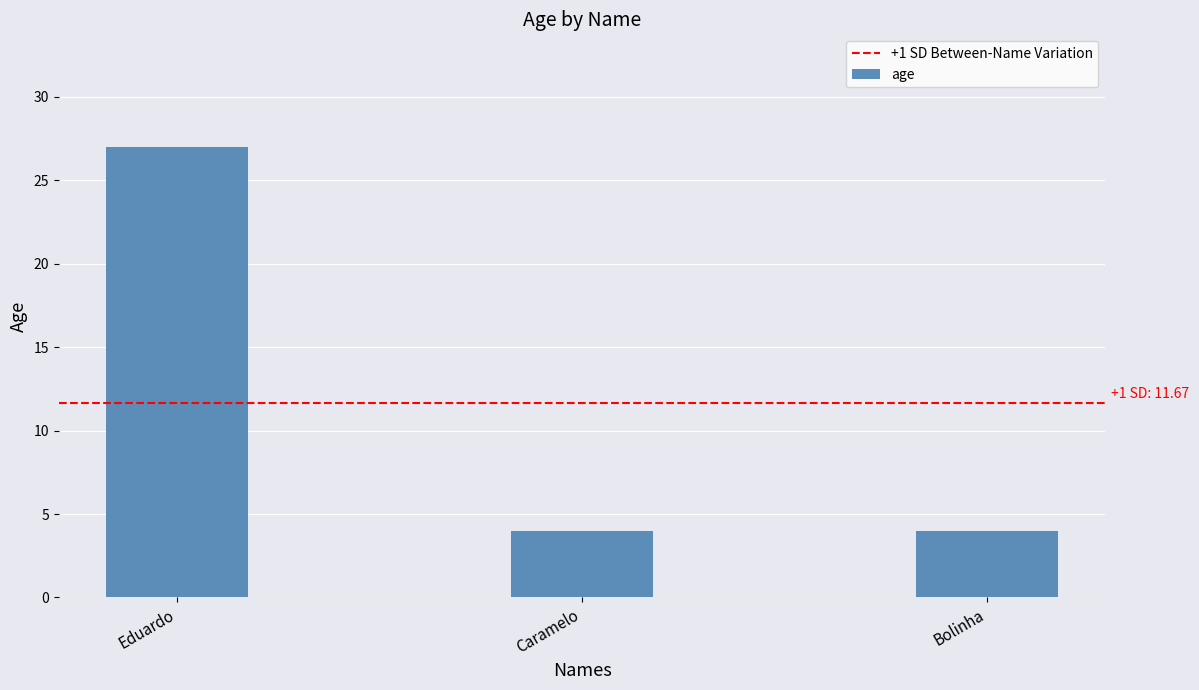

What is the maximum value shown in the chart?

27